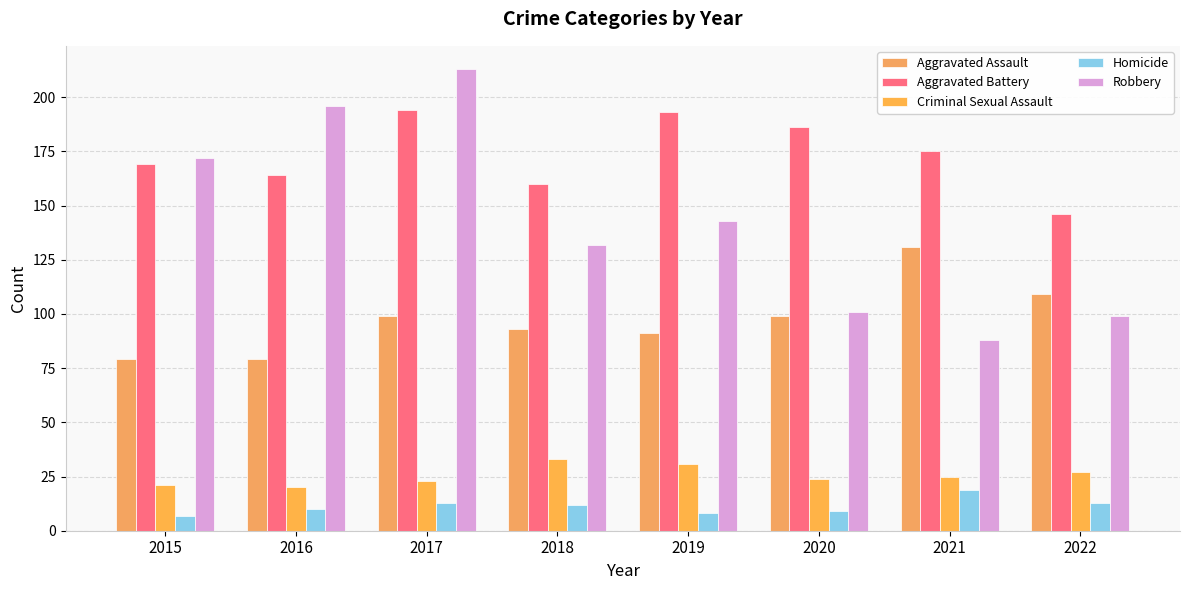

What is the total value across all series at 2022?

394